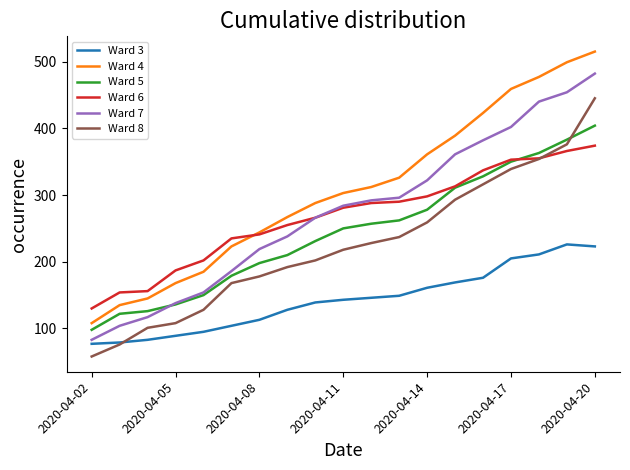

What is the minimum value shown in the chart?

58